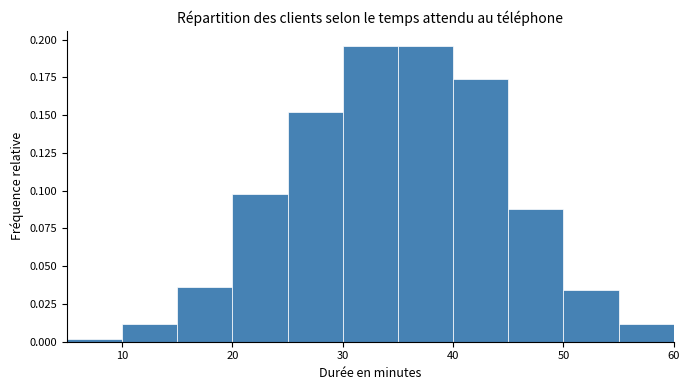

Reading left to right, transcribe this chart: for each bar, give the range it covers on the x-axis and its height. The values are not printed on the chart, so give them approximately, as read against the axis.

5 to 10: under 0.005
10 to 15: 0.010
15 to 20: 0.035
20 to 25: 0.100
25 to 30: 0.150
30 to 35: 0.195
35 to 40: 0.195
40 to 45: 0.175
45 to 50: 0.090
50 to 55: 0.035
55 to 60: 0.010